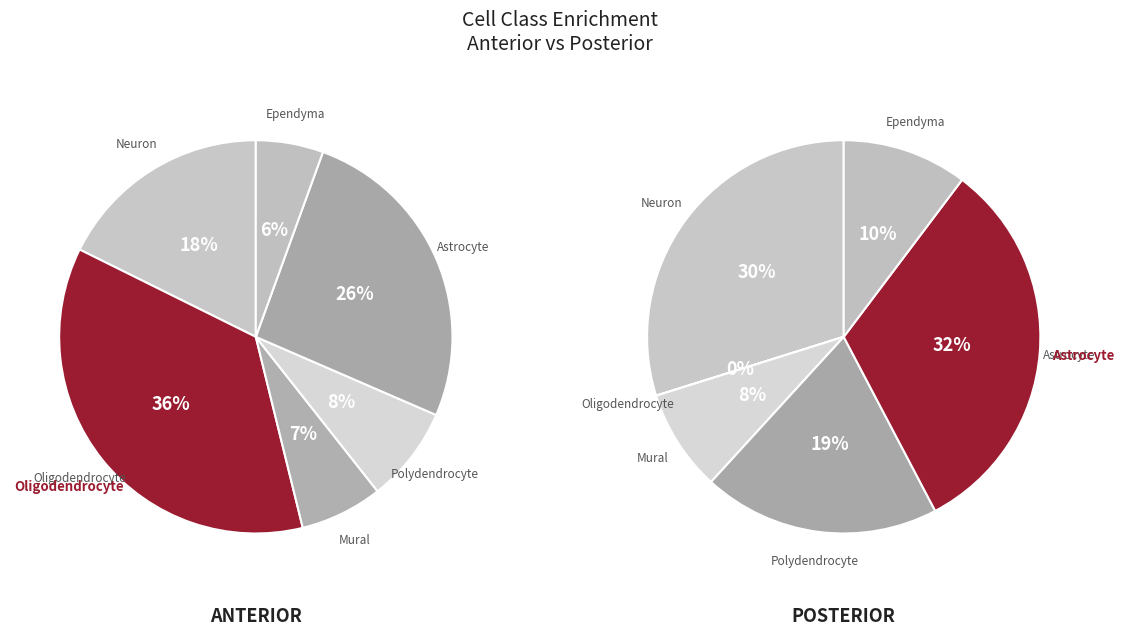

Does any single category account for the majority?

No